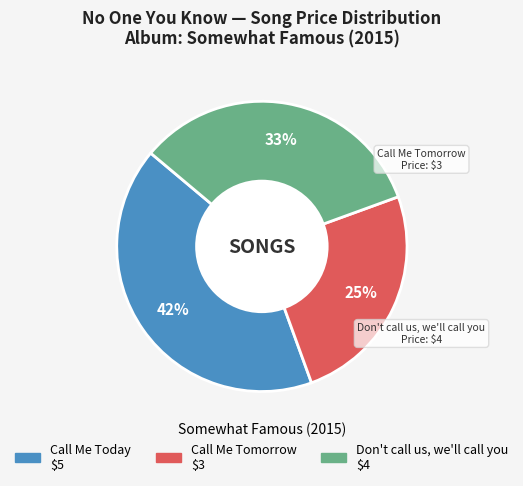

Is there a majority slice in this chart?

No